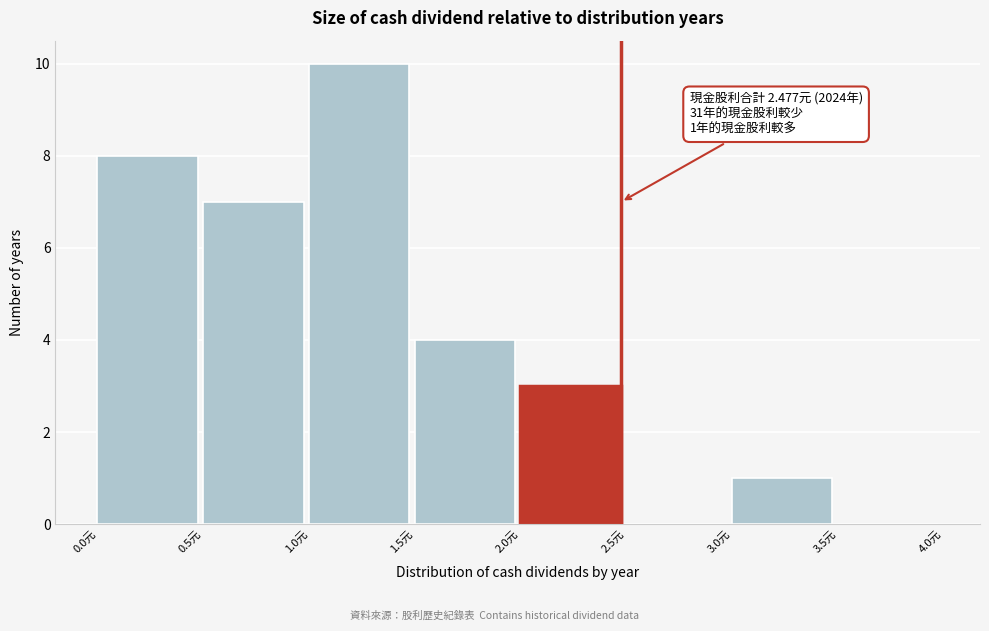

Which range on the x-axis has the tallest bar?

1.0 to 1.5